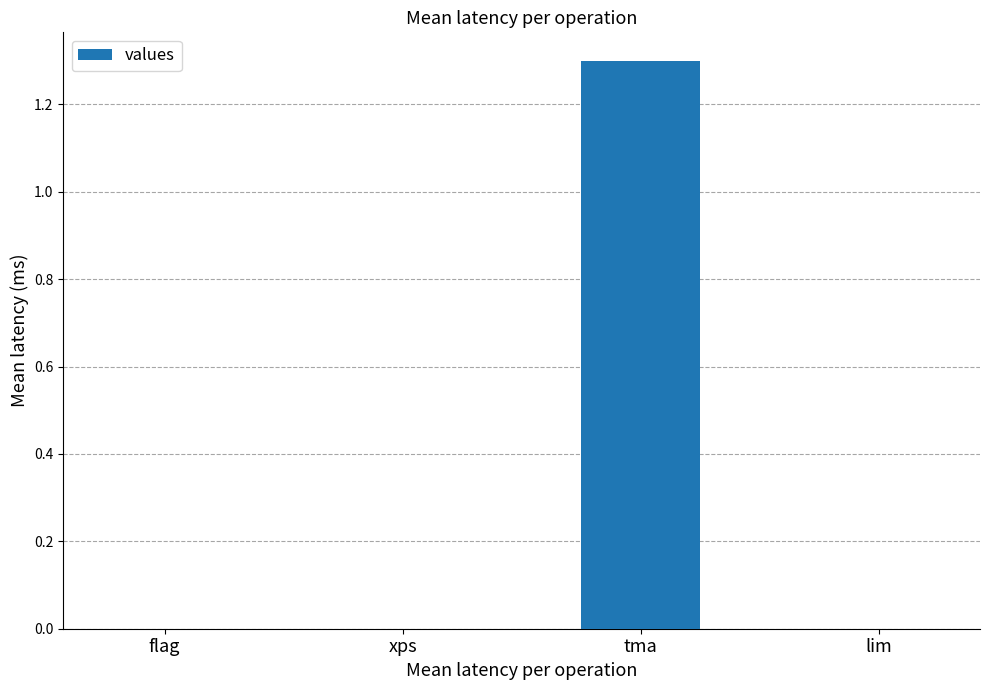

Reading left to right, what are all the values shown in this chart?

0.0	0.0	1.3	0.0